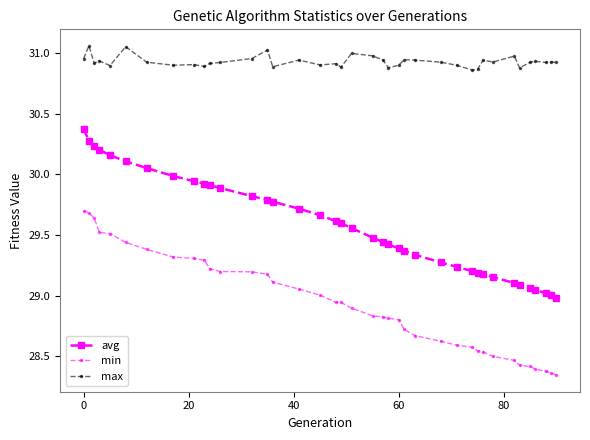

True or false: max and avg intersect in this chart.

False